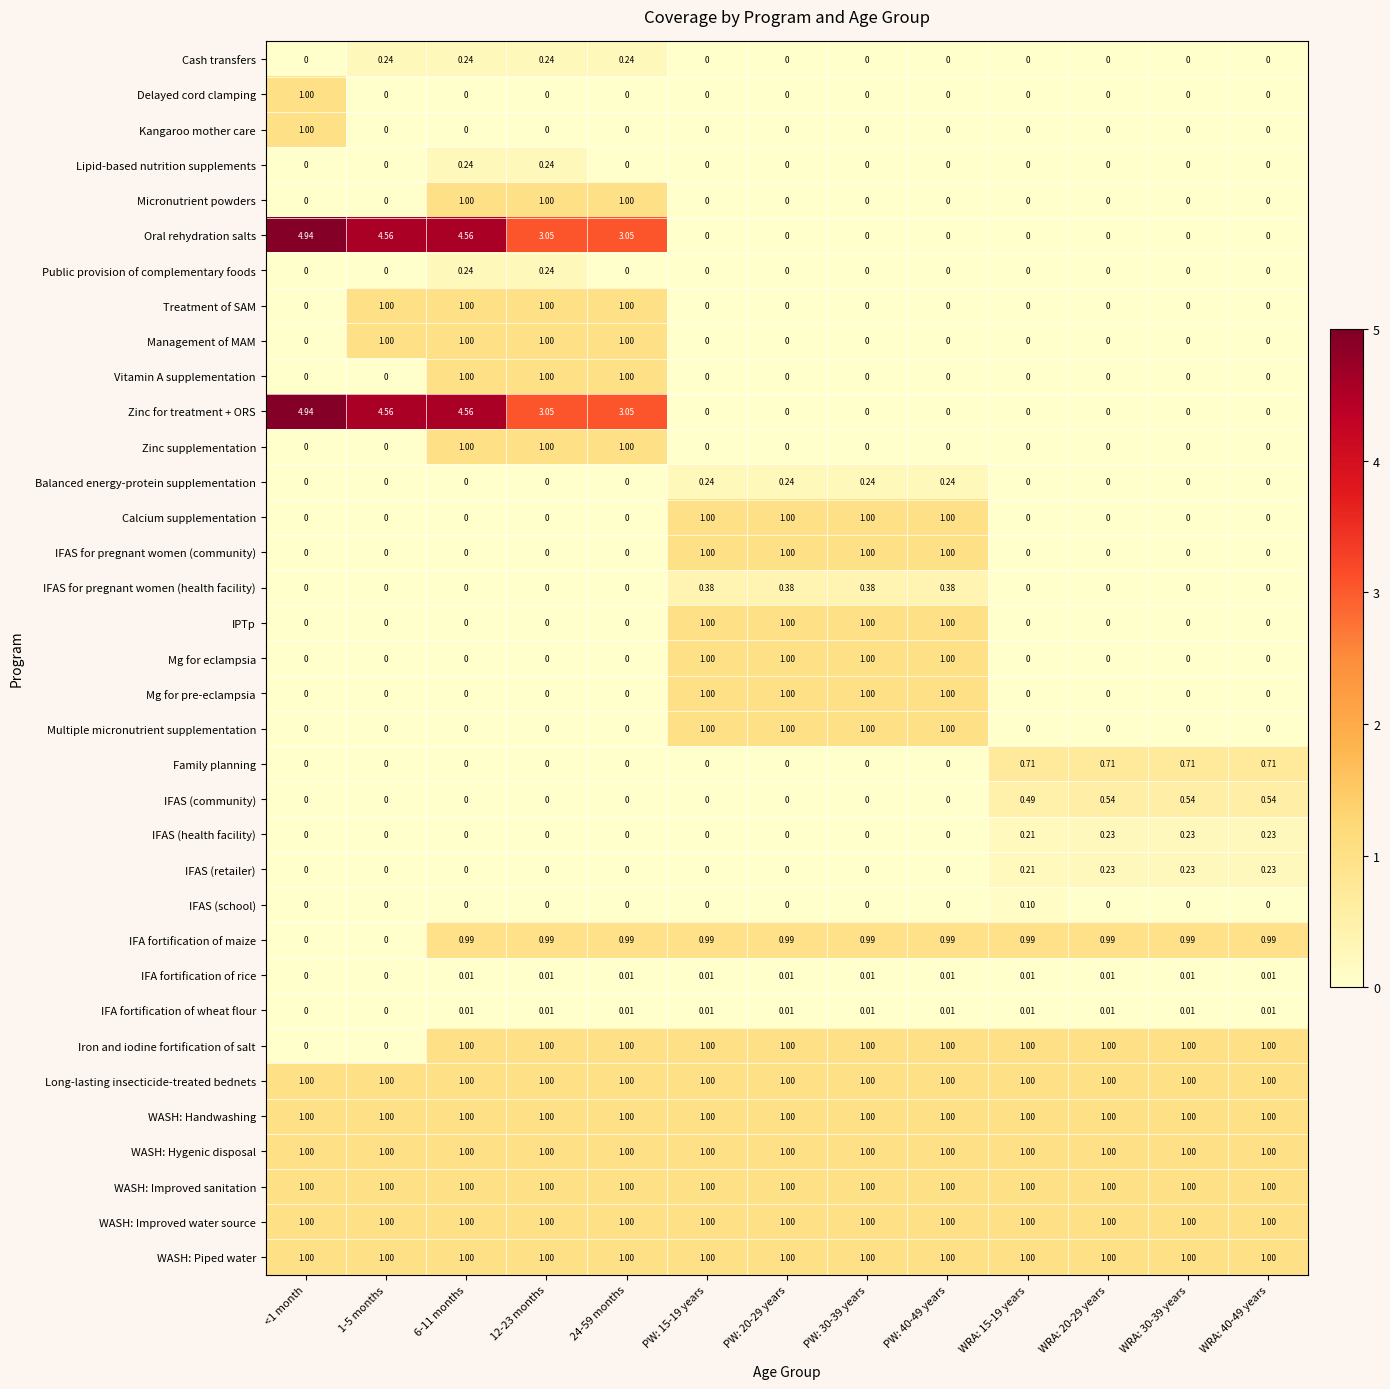

How many values in the Balanced energy-protein supplementation series exceed 0?

4